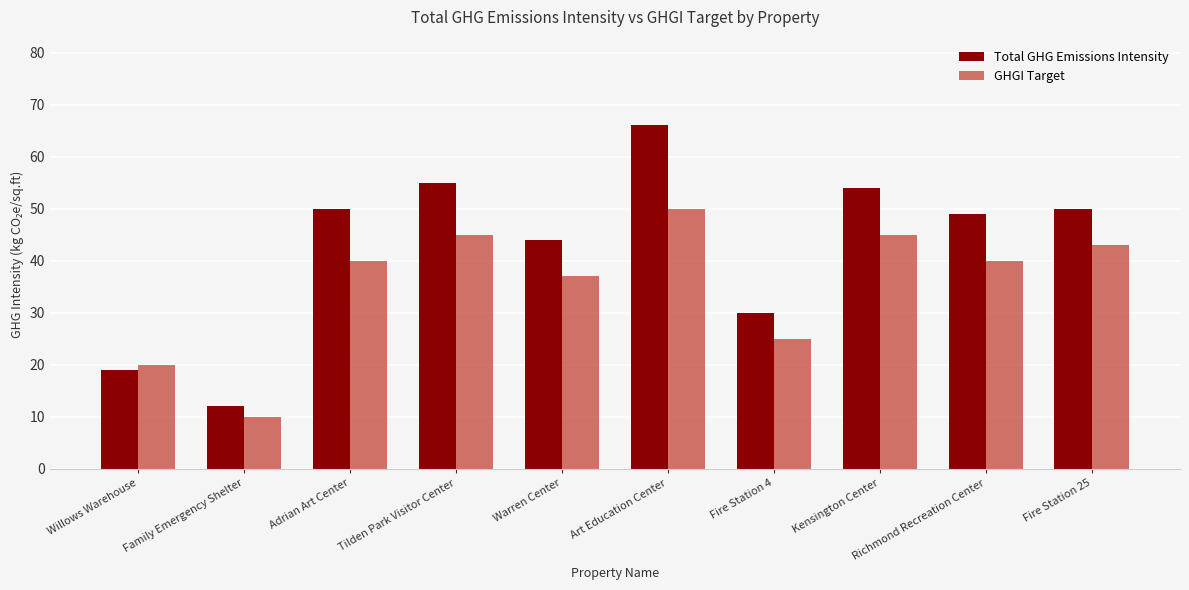

Reading left to right, extract all data points from this chart.

Total GHG Emissions Intensity: 19	12	50	55	44	66	30	54	49	50
GHGI Target: 20	10	40	45	37	50	25	45	40	43